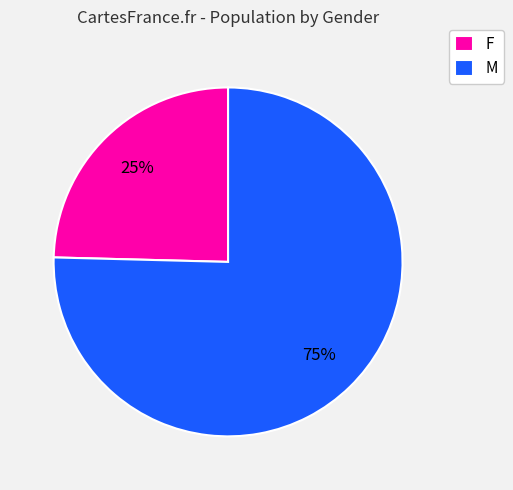

Which has a higher value, M or F?

M